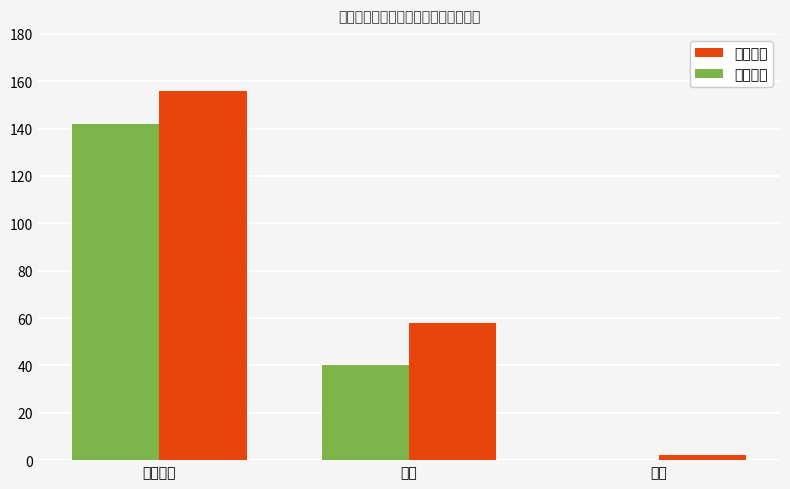

Which series has the widest spread of values?

取出数量